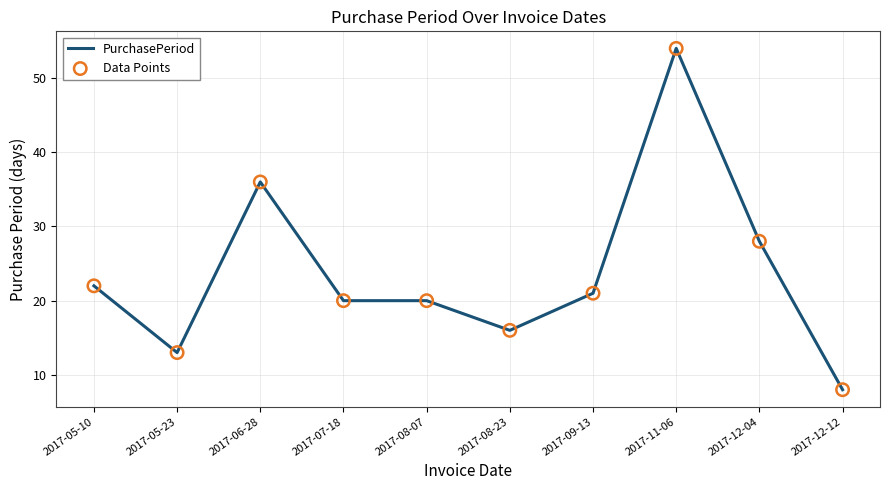

What is the ratio of the value at 2017-08-07 to the value at 2017-06-28?

0.6